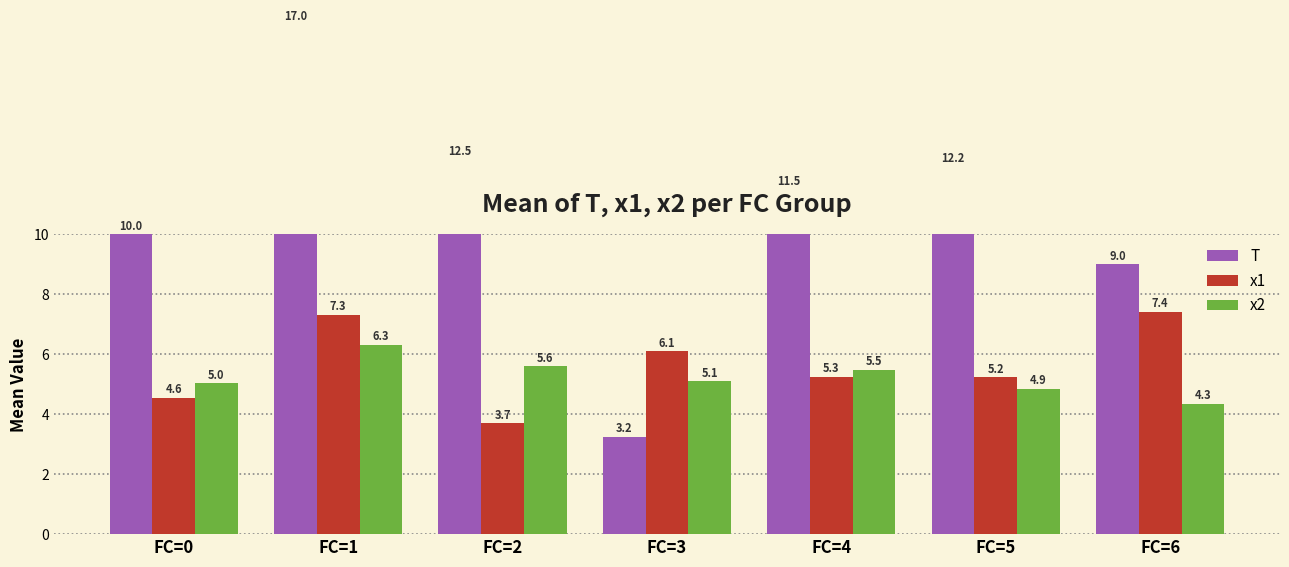

What is the highest value of the x2 series?

6.3